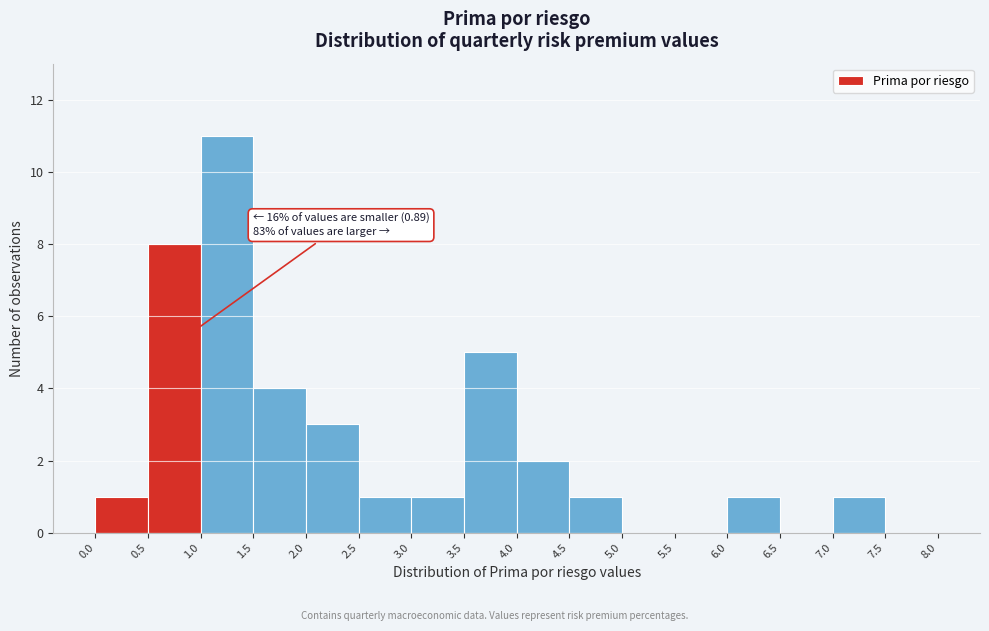

Over which range of the x-axis is the bar tallest?

1.0 to 1.5